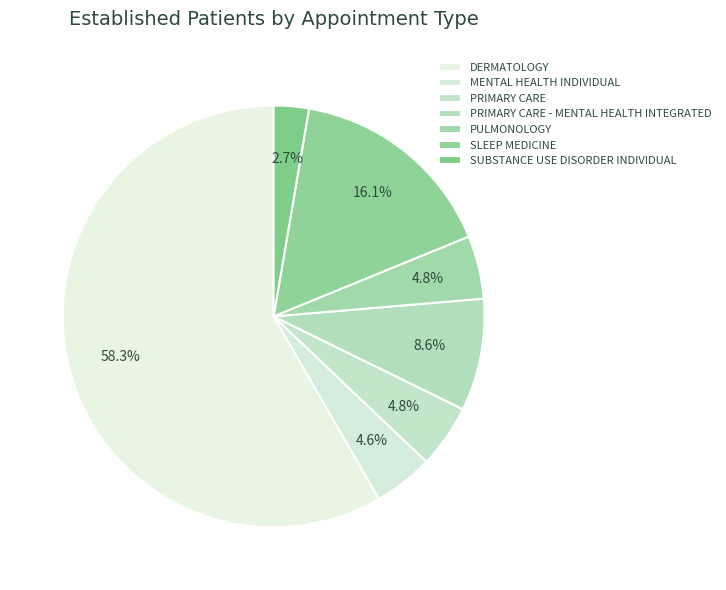

Count the number of slices in the pie.

7